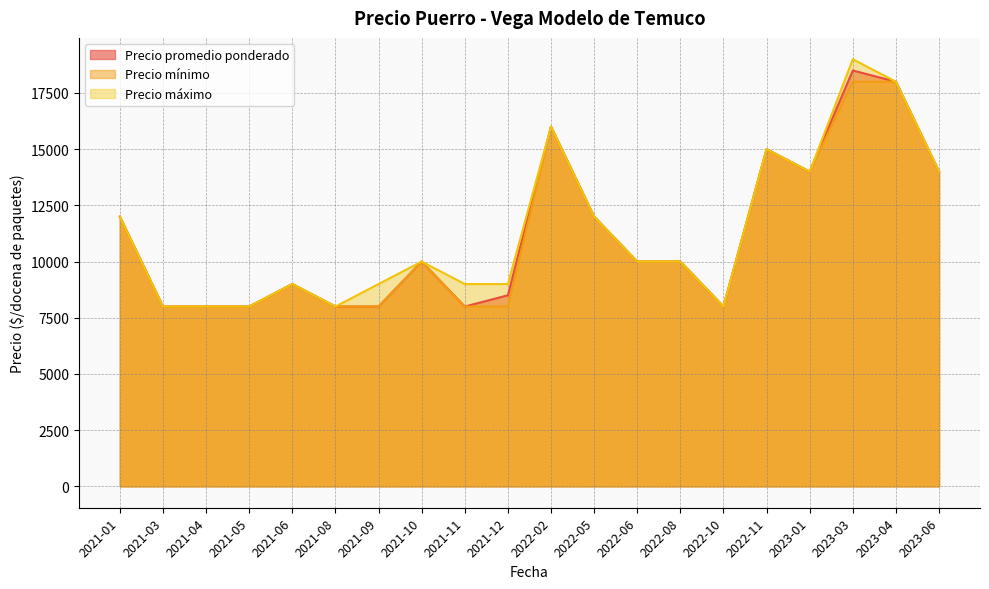

Reading left to right, list all the values displayed in this chart.

Precio promedio ponderado: 12000	8000	8000	8000	9000	8000	8000	10000	8000	8500	16000	12000	10000	10000	8000	15000	14000	18500	18000	14000
Precio mínimo: 12000	8000	8000	8000	9000	8000	8000	10000	8000	8000	16000	12000	10000	10000	8000	15000	14000	18000	18000	14000
Precio máximo: 12000	8000	8000	8000	9000	8000	9000	10000	9000	9000	16000	12000	10000	10000	8000	15000	14000	19000	18000	14000